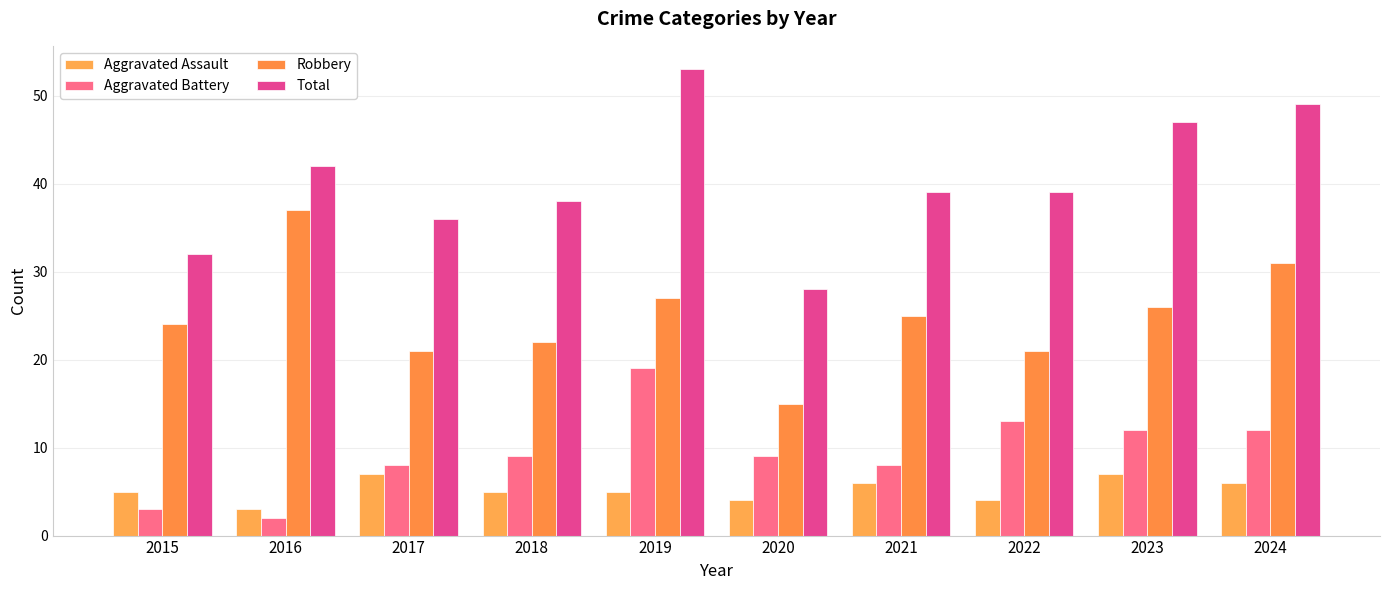

Is the value of Total at 2018 greater than the value of Robbery at 2019?

Yes